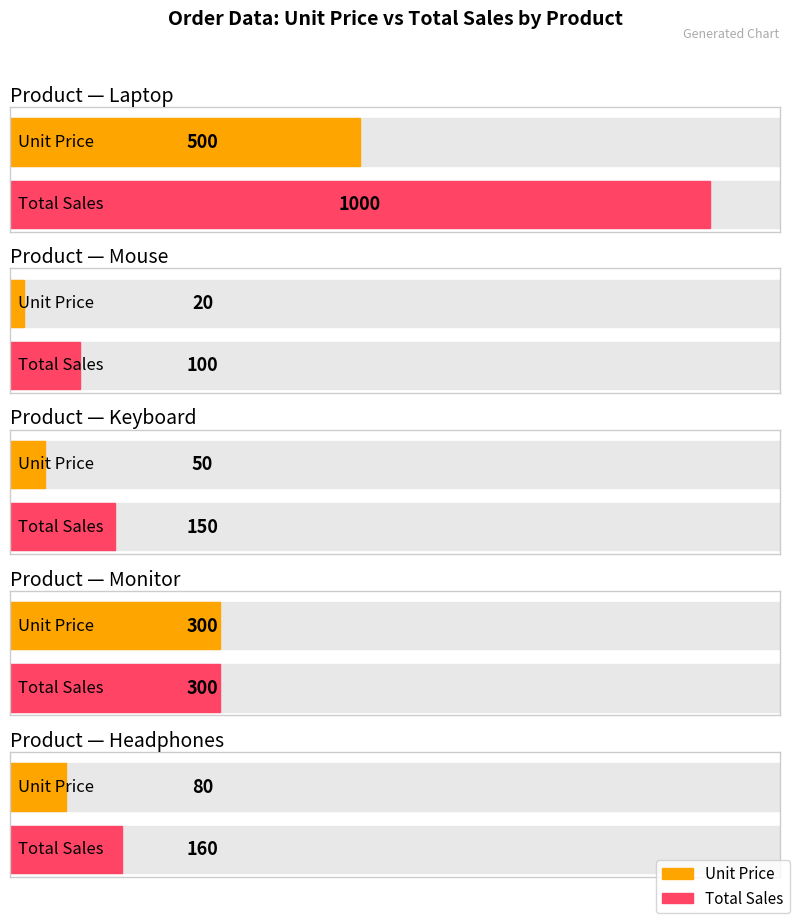

Between Mouse and Keyboard, which is larger?

Keyboard